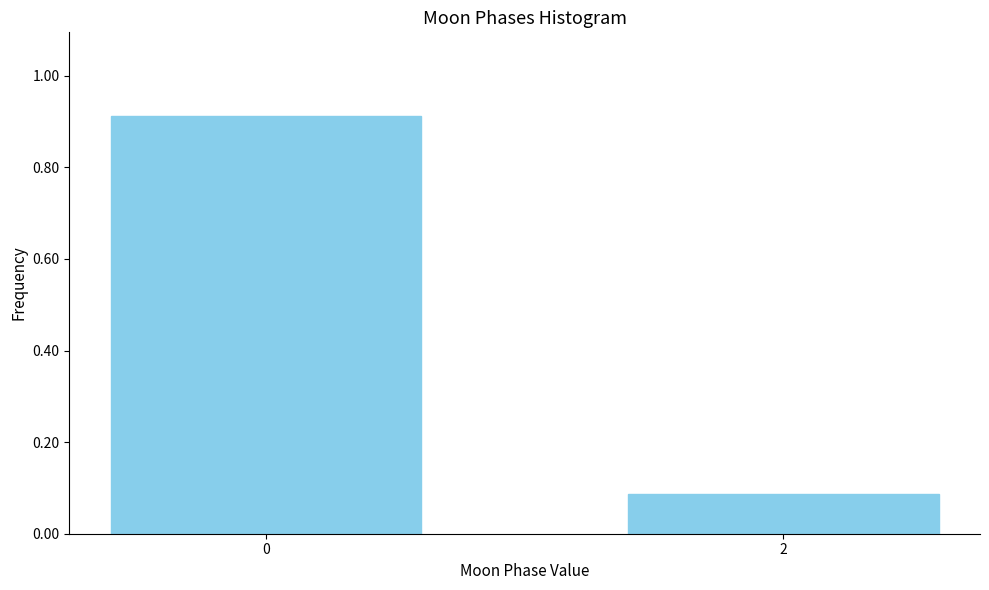

What is the change in value from 0 to 2?

-0.8